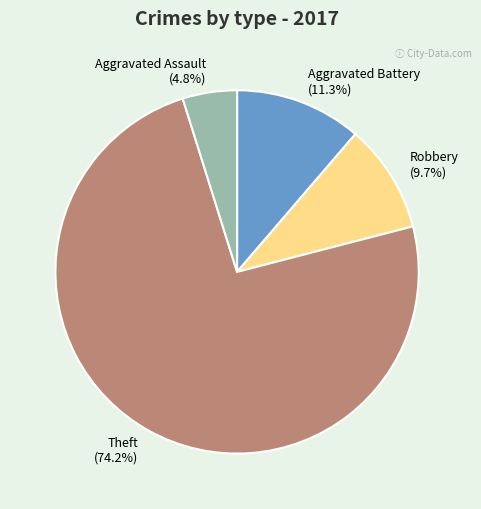

To the nearest percent, what portion does Theft represent?

74%